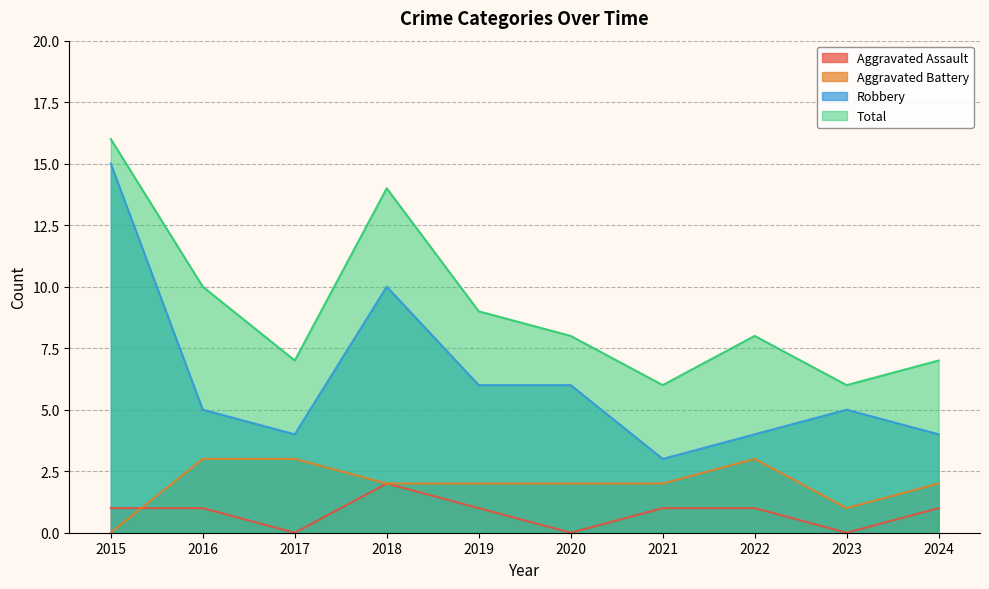

Between 2016 and 2022, which series saw the biggest shift?

Total